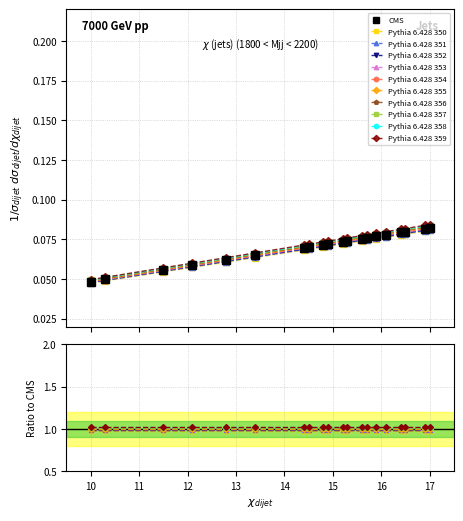

Rank the categories by value from highest to lowest.

17, 16.9, 16.5, 16.4, 16.1, 15.9, 15.7, 15.6, 15.3, 15.2, 14.9, 14.8, 14.5, 14.4, 13.4, 12.8, 12.1, 11.5, 10.3, 10